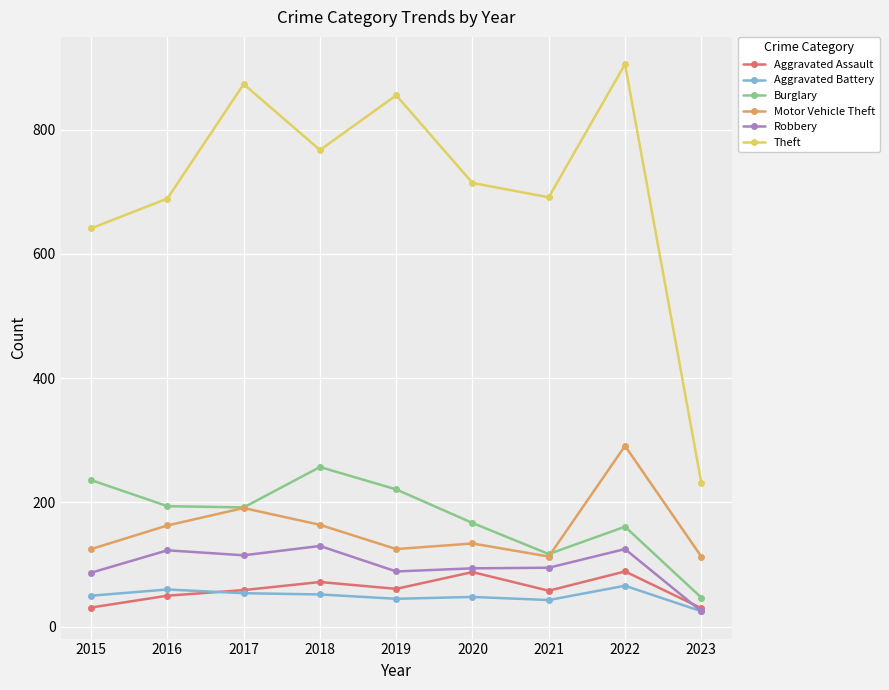

What is the difference between the Motor Vehicle Theft values at 2019 and 2023?

12